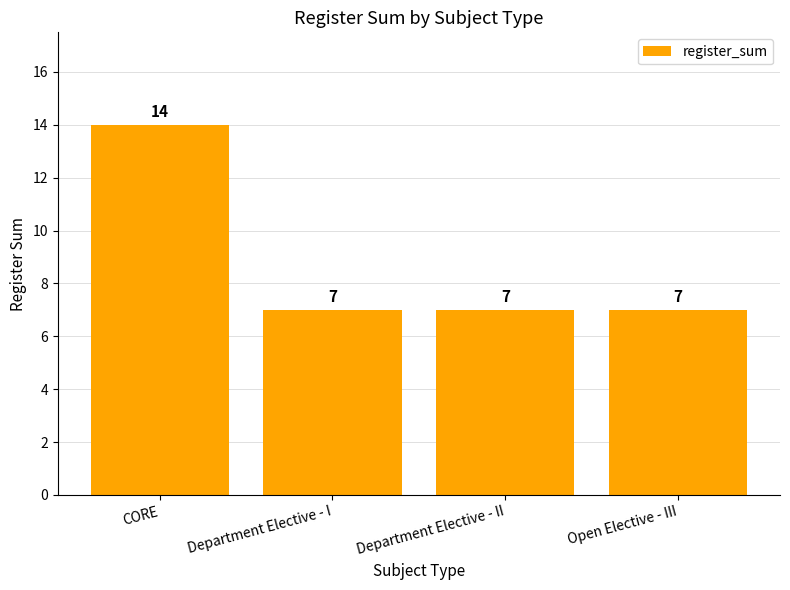

What is the value of the 3rd bar from the left?

7